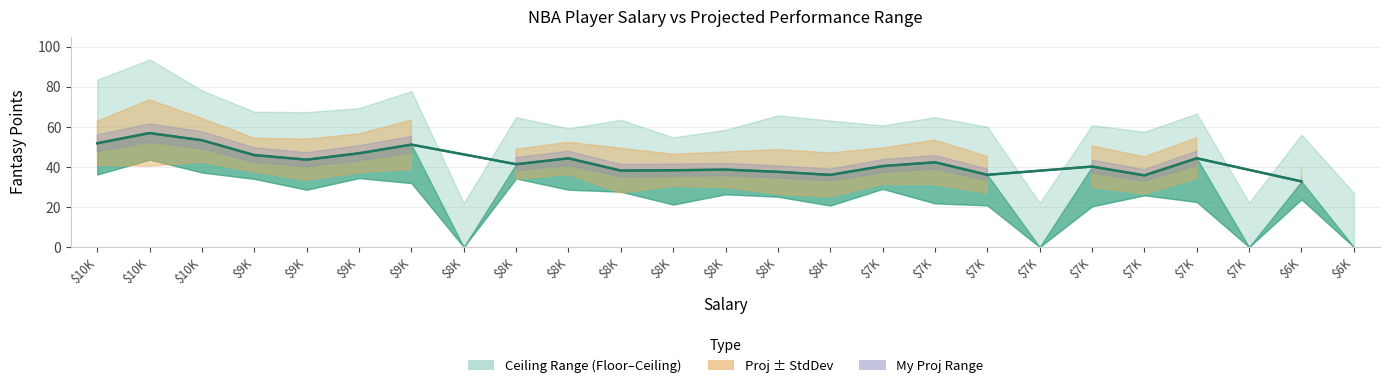

At which category is the sum across all series the highest?

$10K